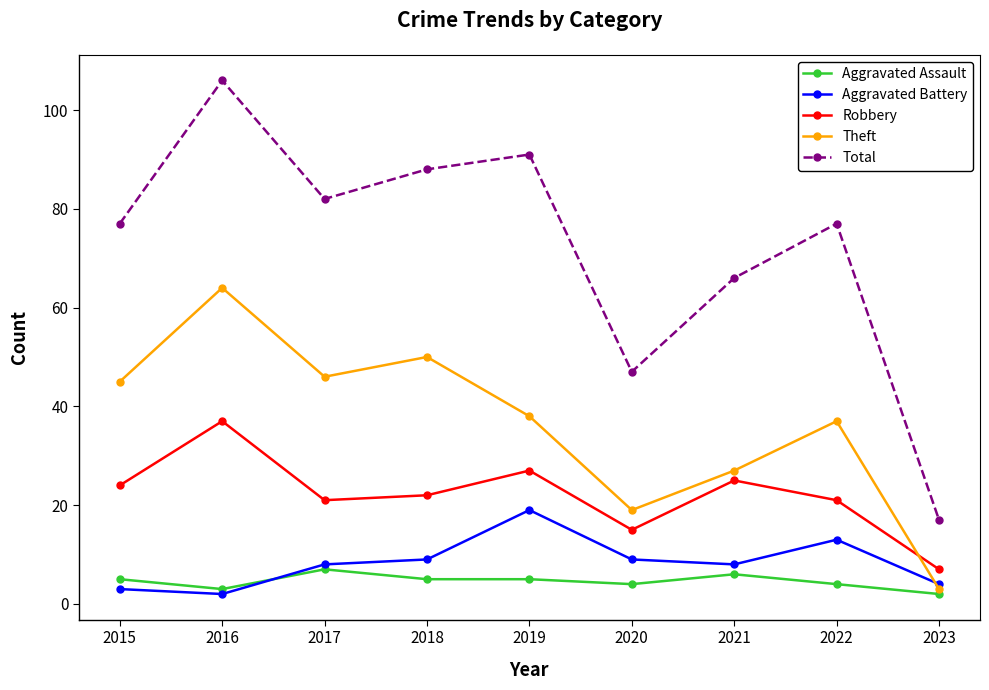

Reading left to right, what are all the values shown in this chart?

Aggravated Assault: 5	3	7	5	5	4	6	4	2
Aggravated Battery: 3	2	8	9	19	9	8	13	4
Robbery: 24	37	21	22	27	15	25	21	7
Theft: 45	64	46	50	38	19	27	37	3
Total: 77	106	82	88	91	47	66	77	17